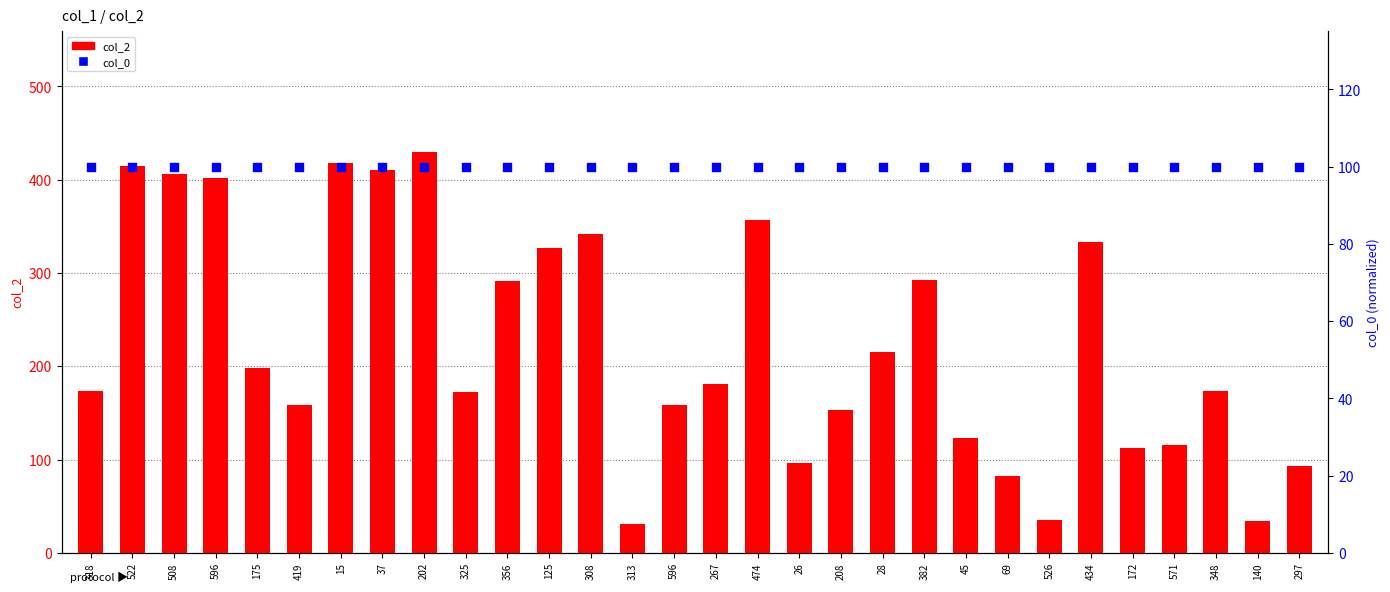

Which series has the widest spread of Y values?

col_2